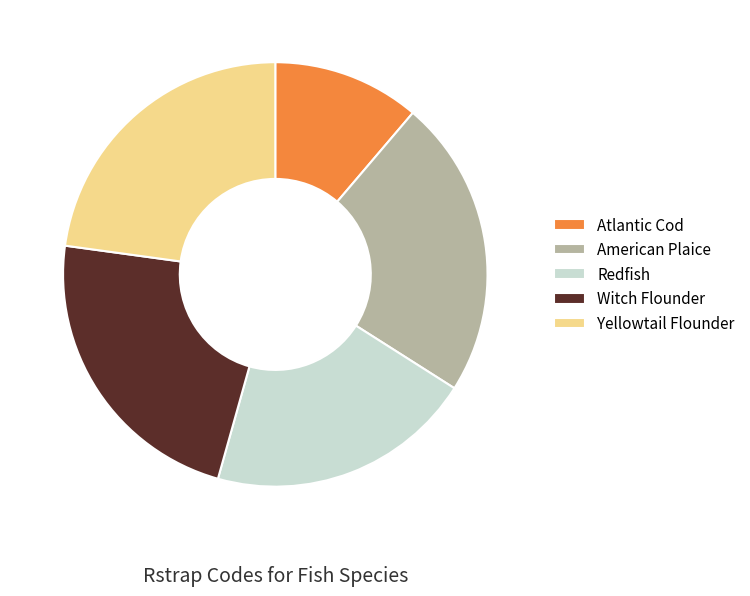

Does Redfish account for over 50% of the chart?

No